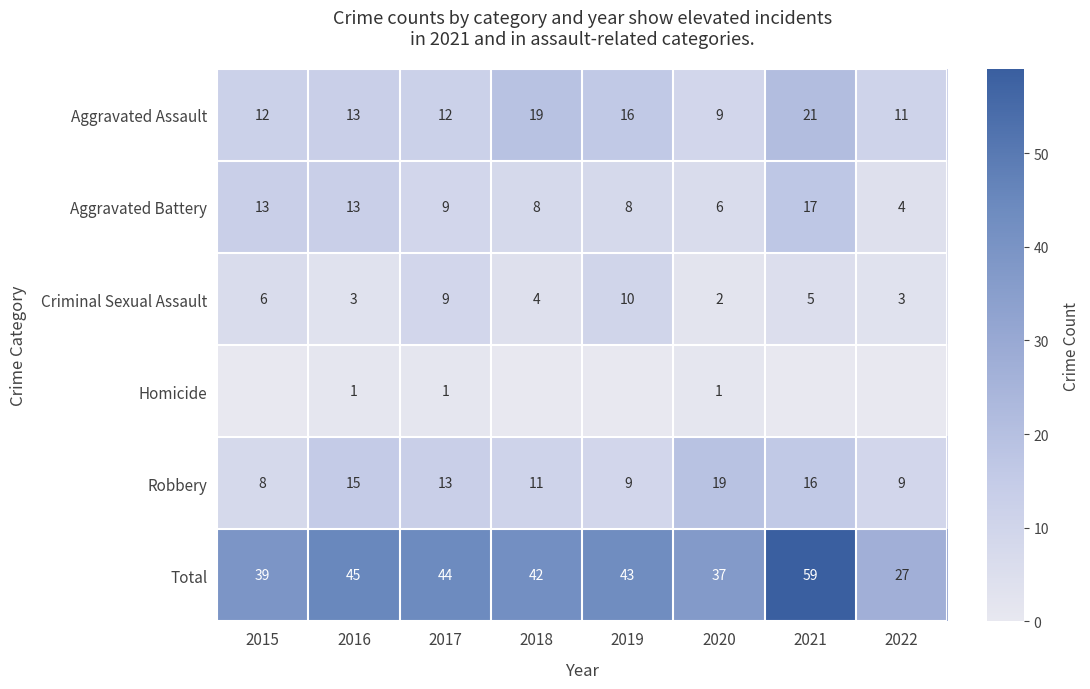

Rank the series by their maximum value, from highest to lowest.

Total, Aggravated Assault, Robbery, Aggravated Battery, Criminal Sexual Assault, Homicide